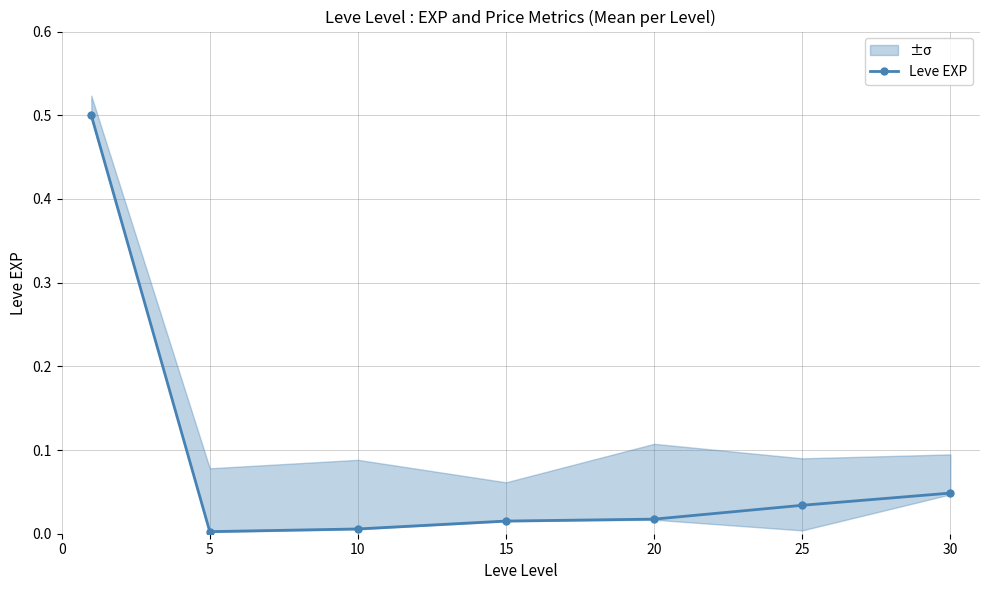

How many categories are shown in the chart?

7